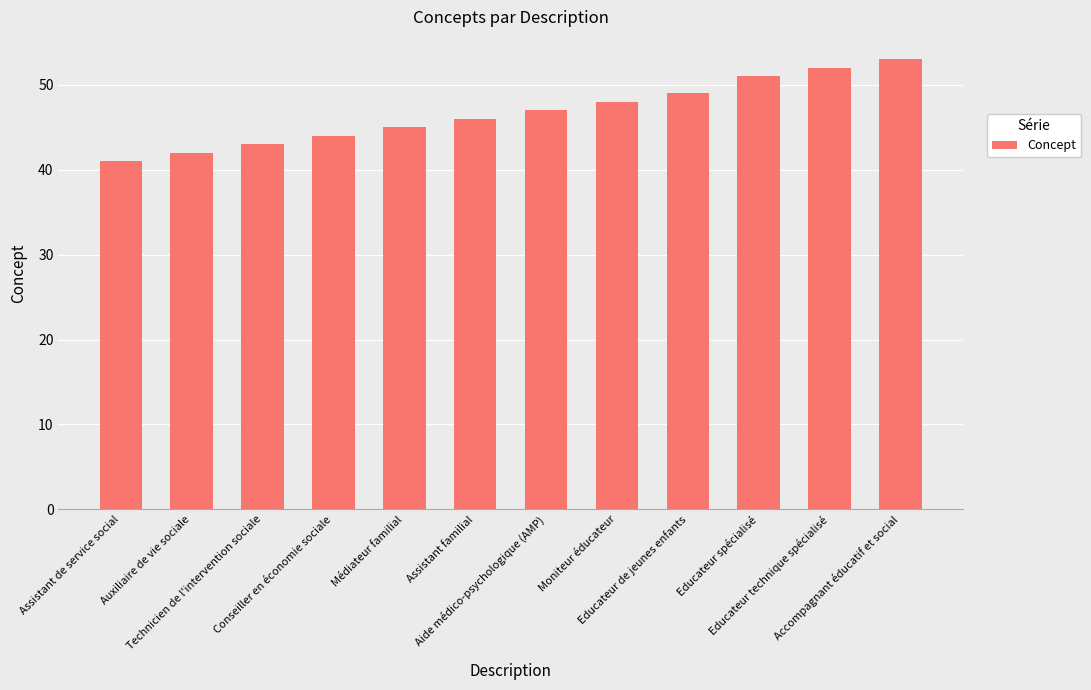

What is the value of the 6th bar from the left?

46